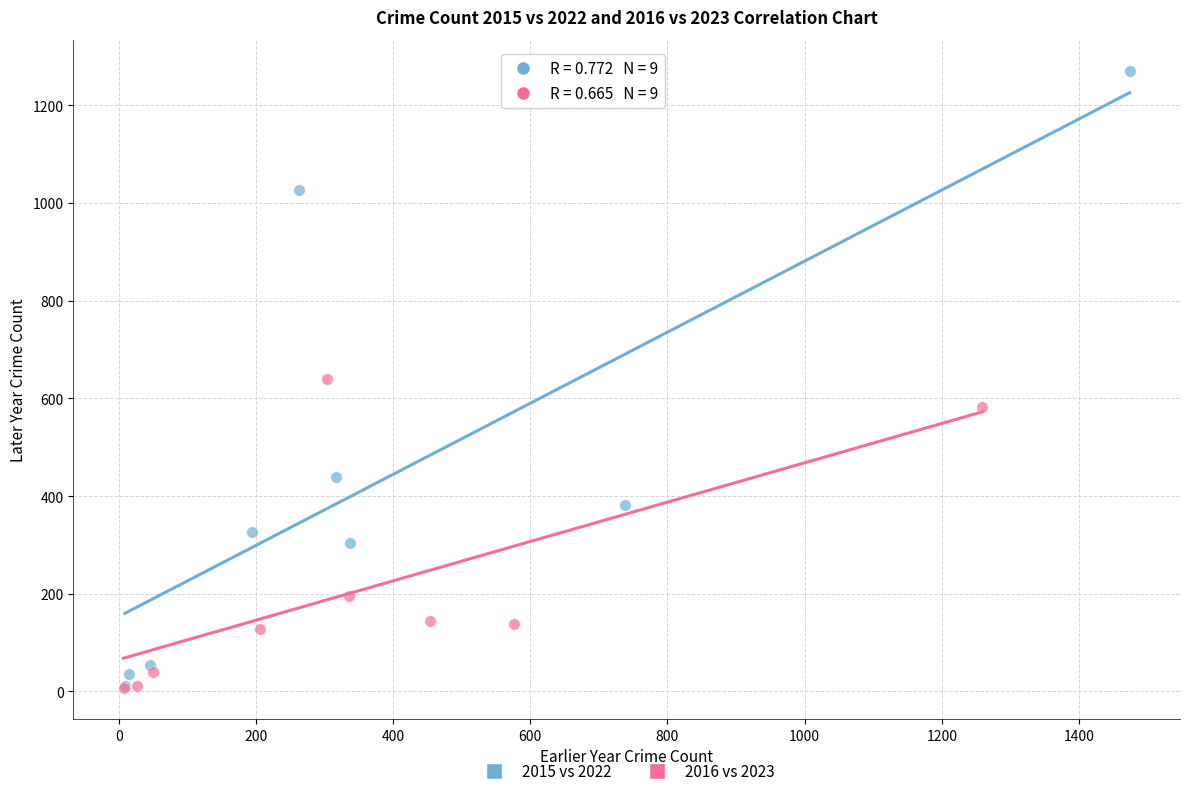

Which series has the largest Y range (max minus min)?

2015 vs 2022